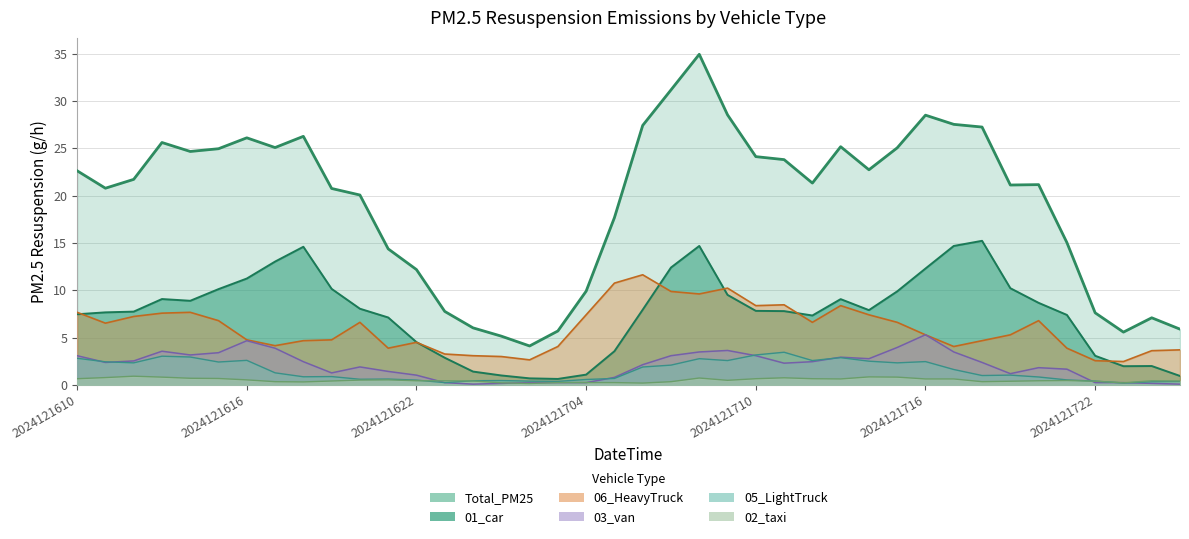

Between 2024121612 and 2024121717, which series saw the biggest shift?

01_car